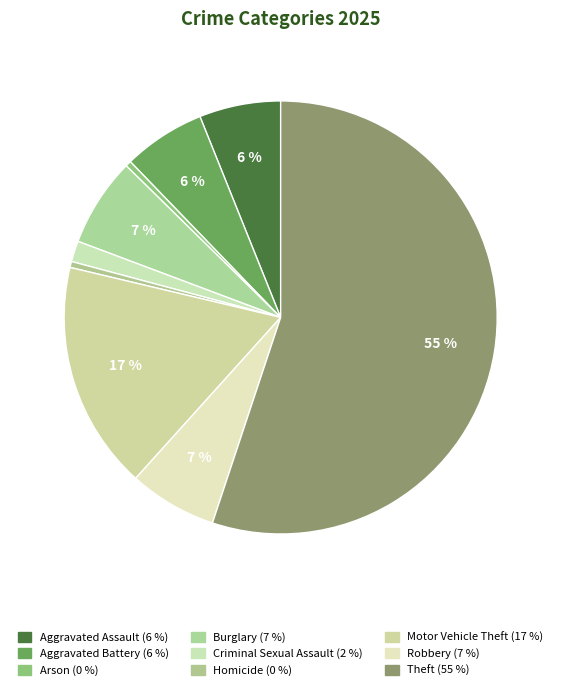

Which slice is the largest?

Theft